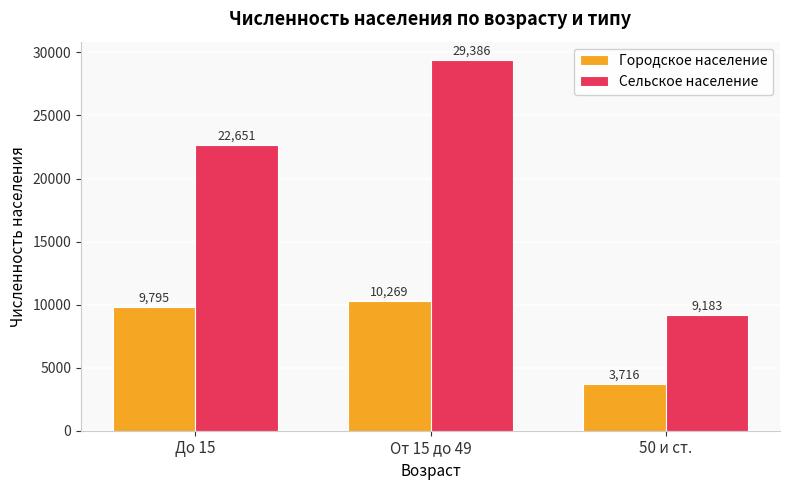

True or false: Городское население has a value of 3716 at 50 и ст..

True